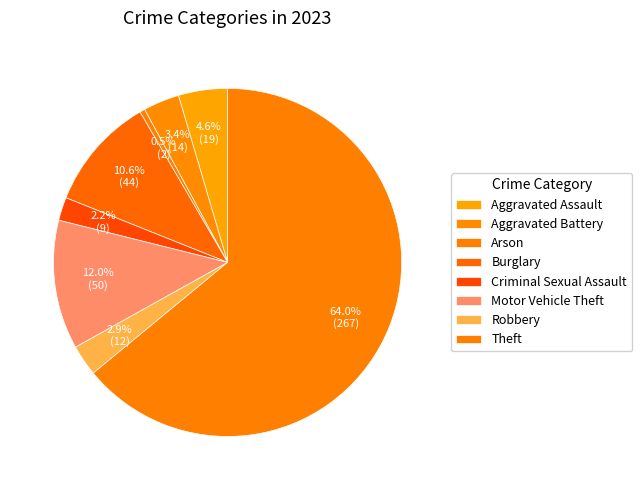

To the nearest percent, what percentage of the pie is Aggravated Assault?

5%